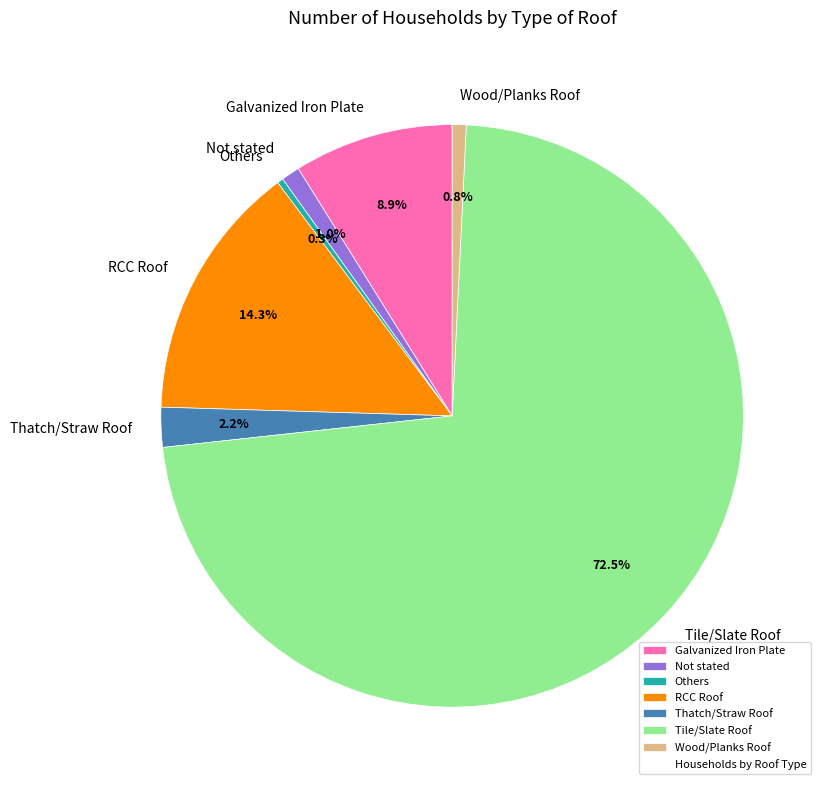

The Others slice represents 0% of the pie. True or false?

True